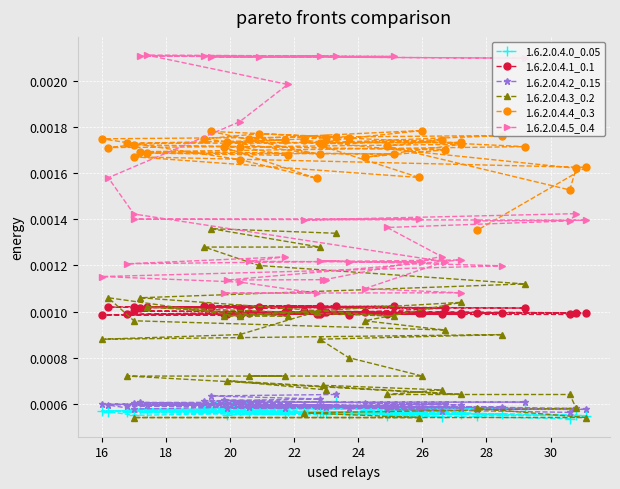

How many interior local peaks does the 1.6.2.0.4.4_0.3 series have?

12